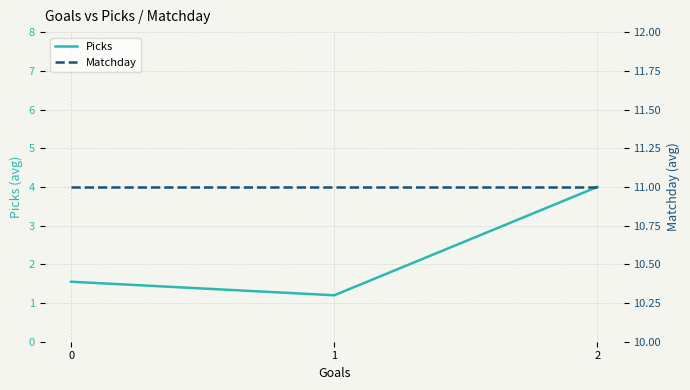

What is the total value across all series at 0?

12.6